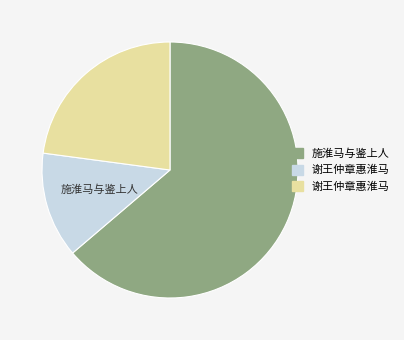

Is there a majority slice in this chart?

Yes